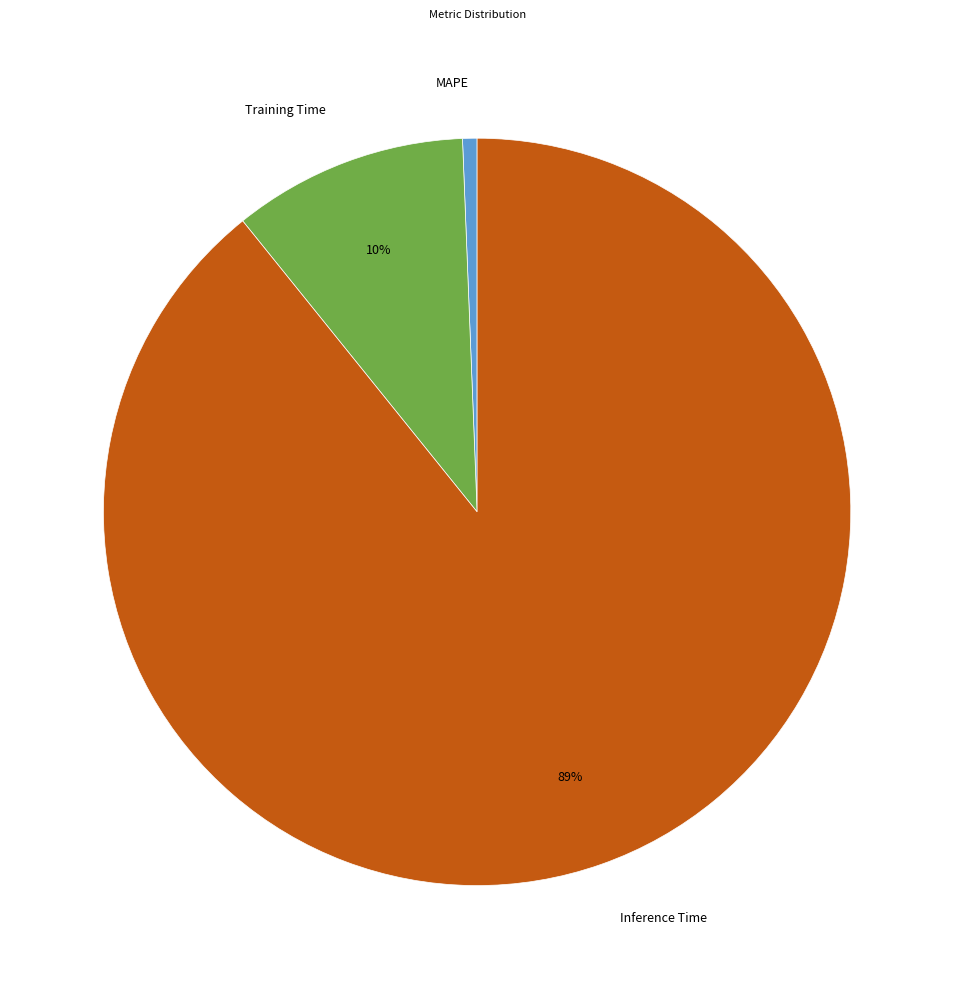

Rank the categories by value from highest to lowest.

Inference Time, Training Time, MAPE